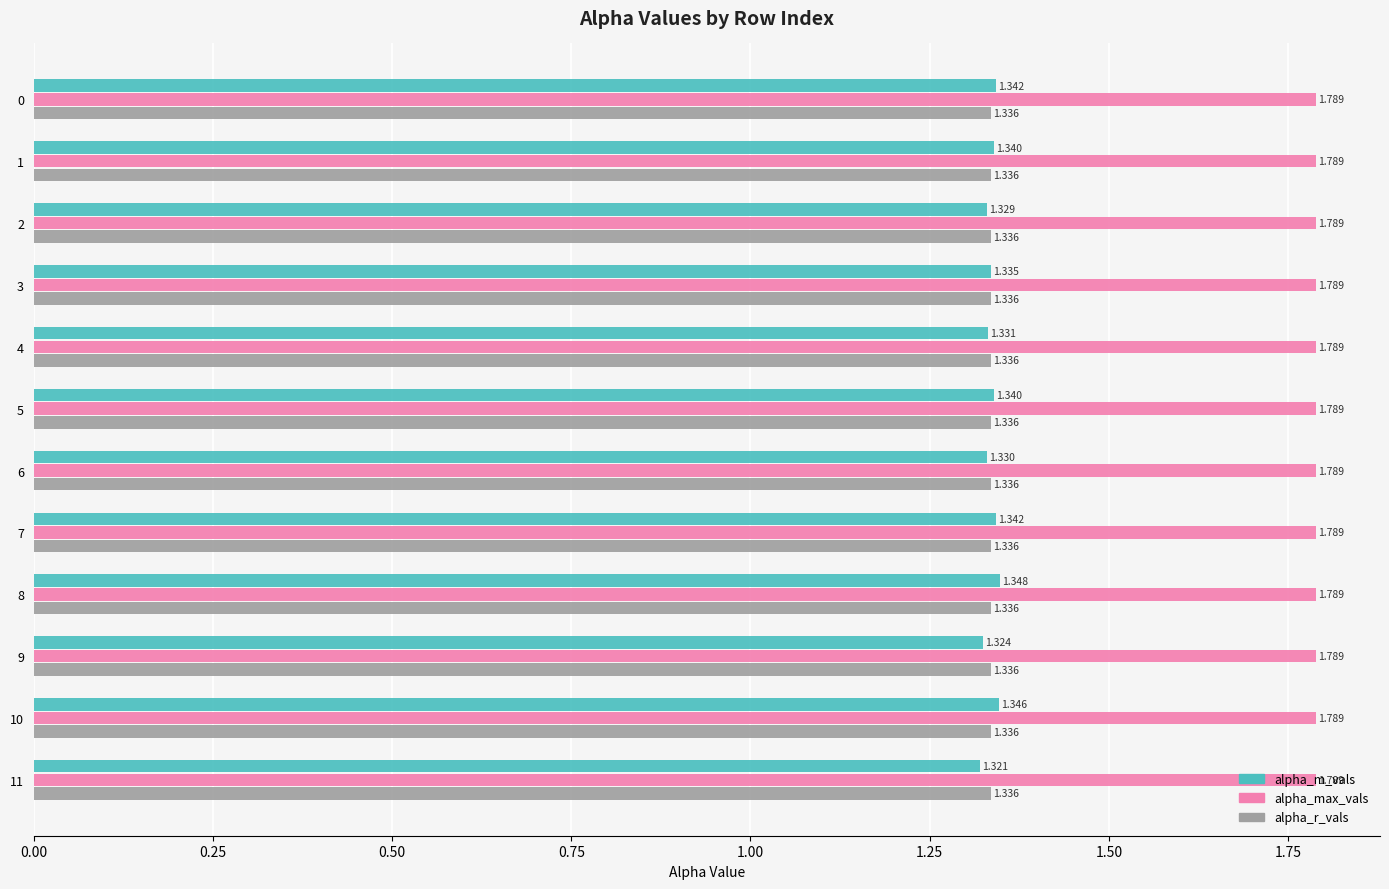

Which series has the largest total across all categories?

alpha_max_vals